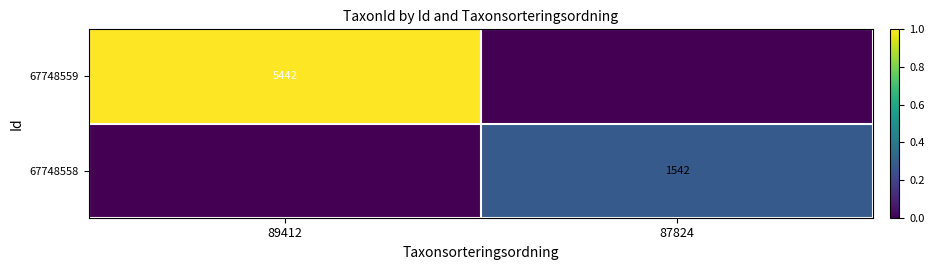

Is the value of 67748559 at 89412 greater than the value of 67748558 at 87824?

Yes